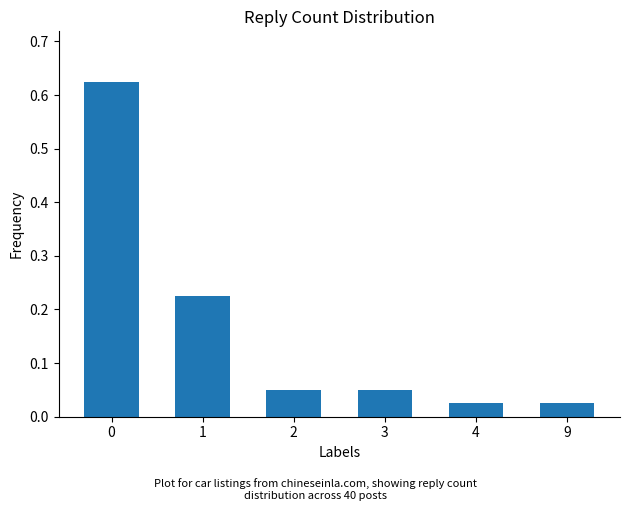

The value at 0 is 0.4. True or false?

False